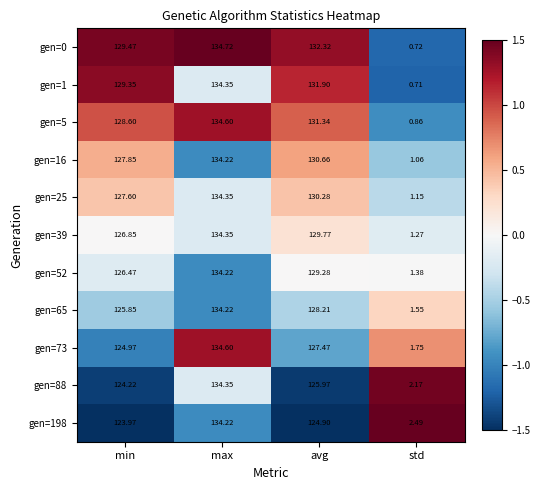

At which category does the chart reach its peak across all series?

max